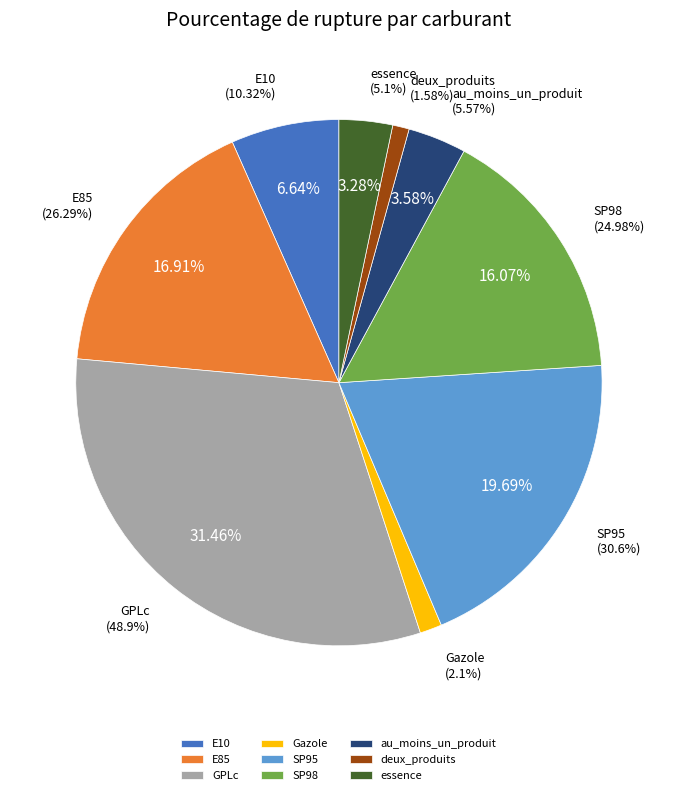

What is the change in value from Gazole to au_moins_un_produit?

+3.5